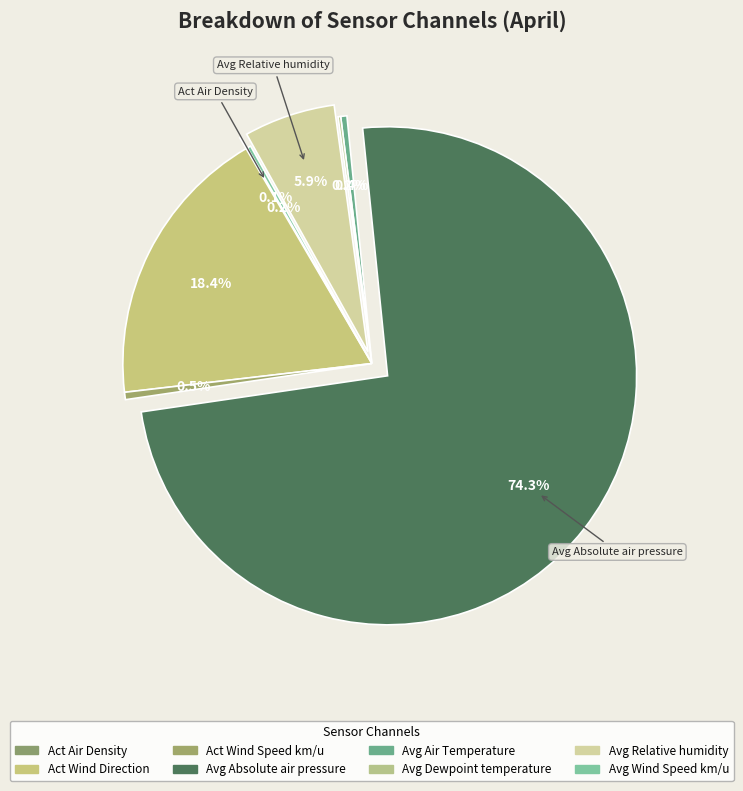

Which category has the biggest portion of the pie?

Avg Absolute air pressure